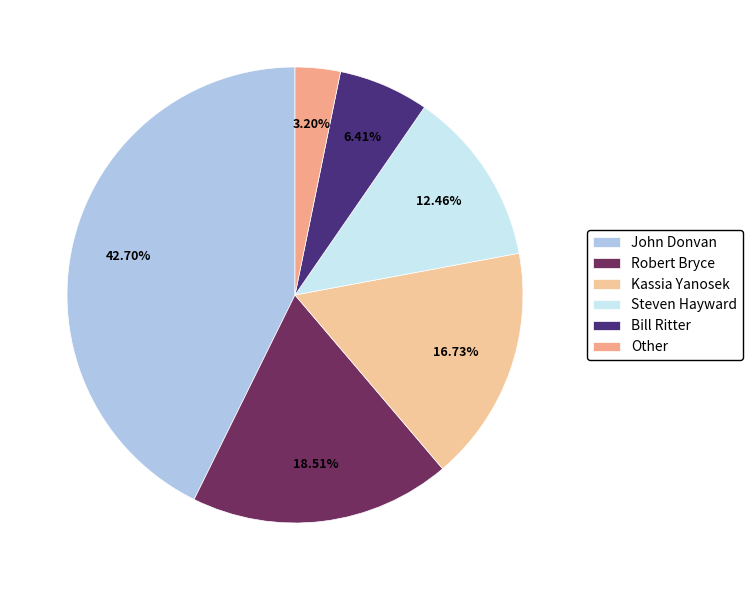

How many segments does this pie chart have?

6